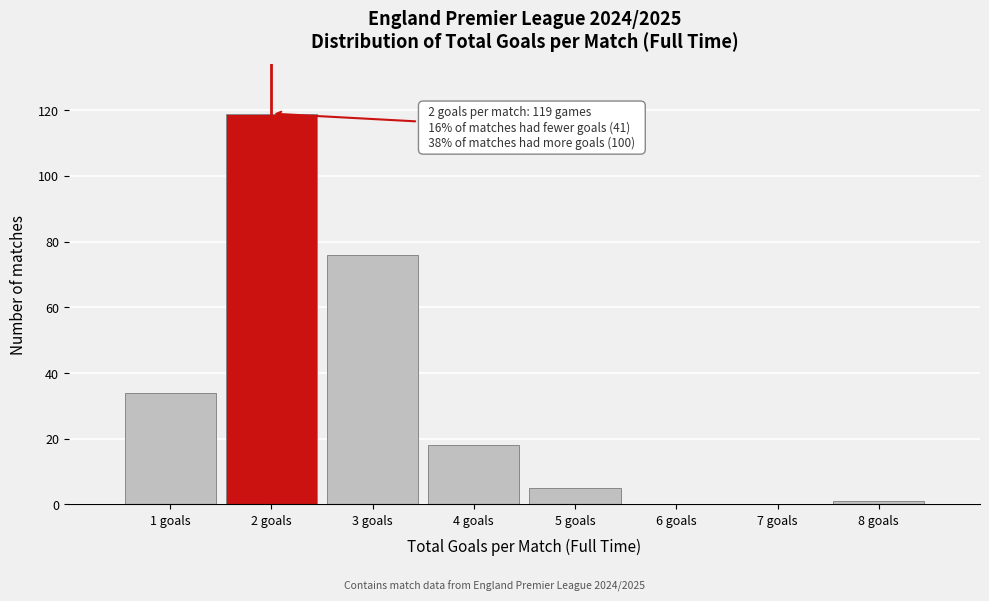

Over which range of the x-axis is the bar tallest?

1.5 to 2.5